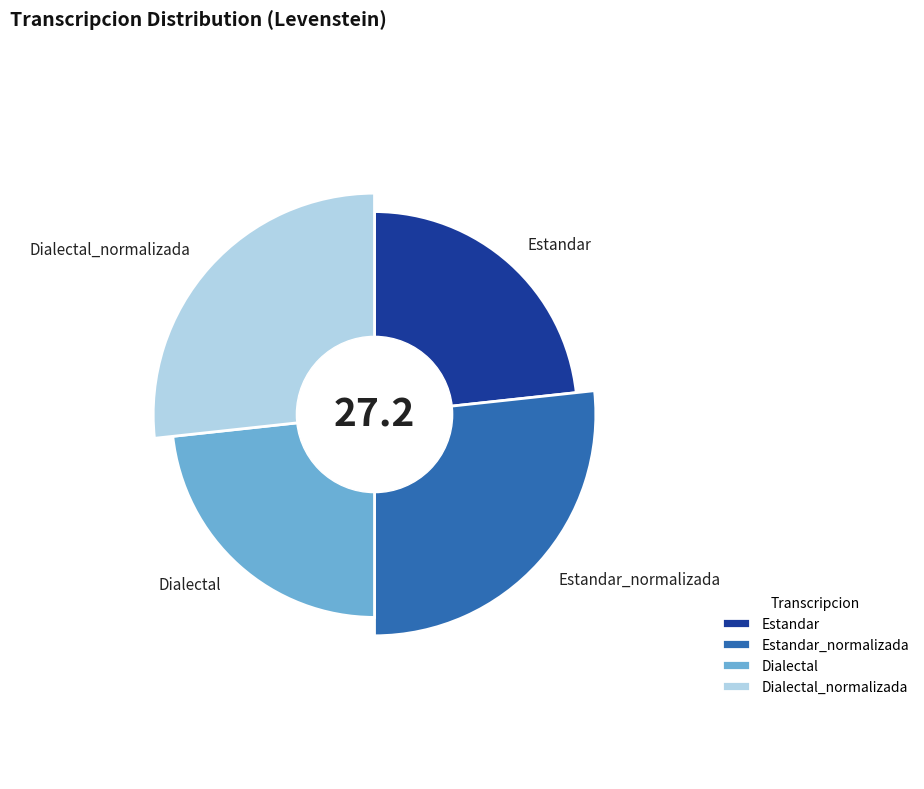

What portion of the pie excludes Estandar?

76.7%